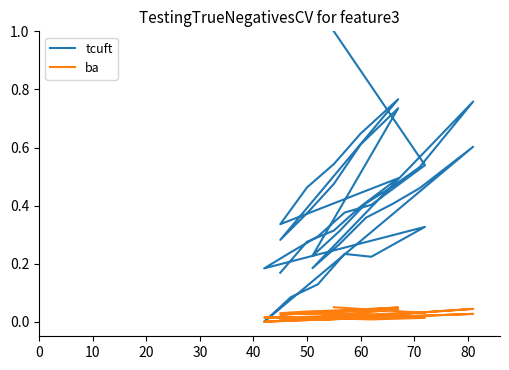

In tcuft, how many points are lower than both neighbors (excluding endpoints)?

7